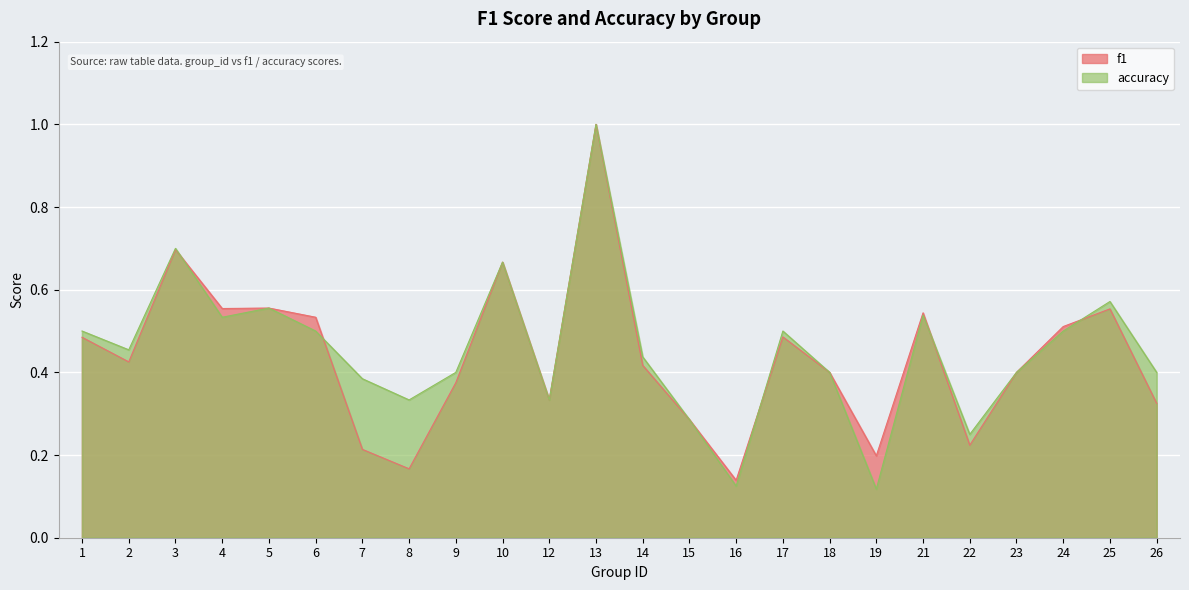

What is the approximate value of f1 at 10?

0.7